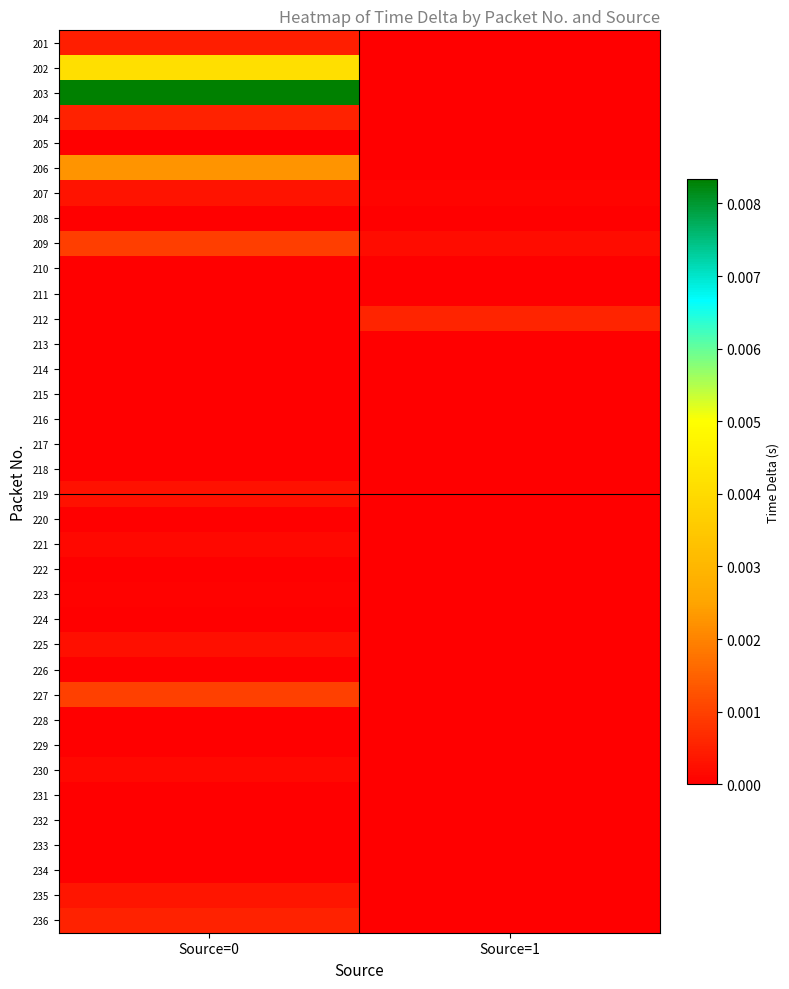

Between Source=0 and Source=1, which is larger?

Source=0